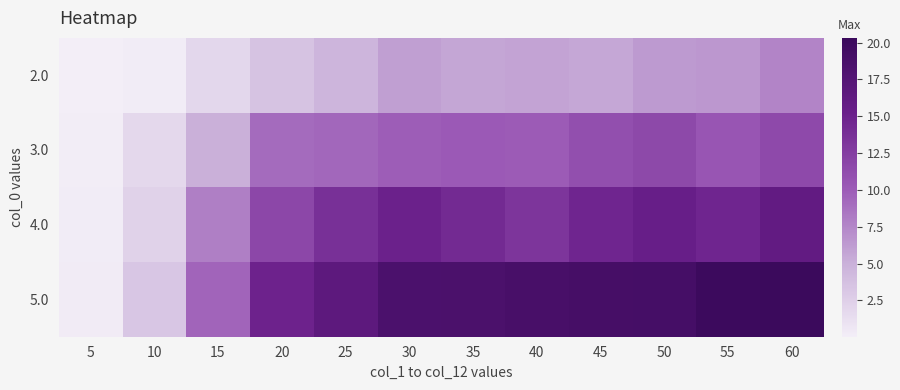

Which series has the widest spread of values?

5.0